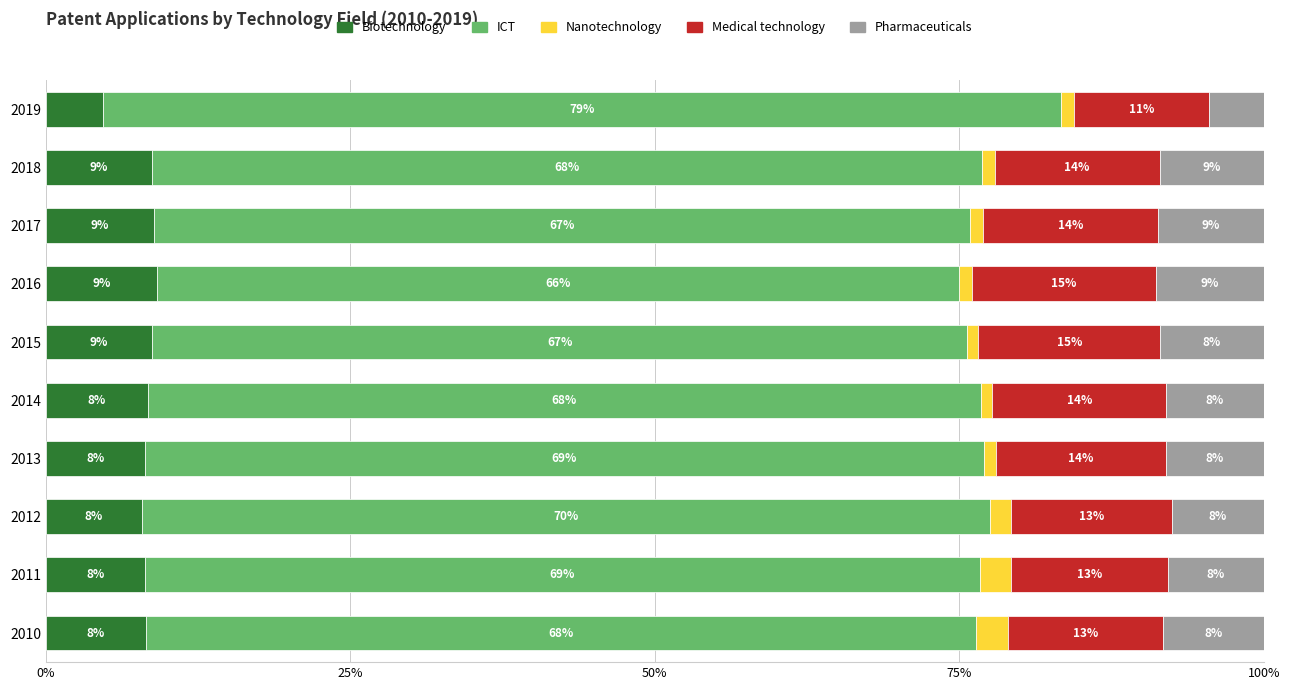

True or false: Biotechnology has a value of 8.1 at 2011.

True